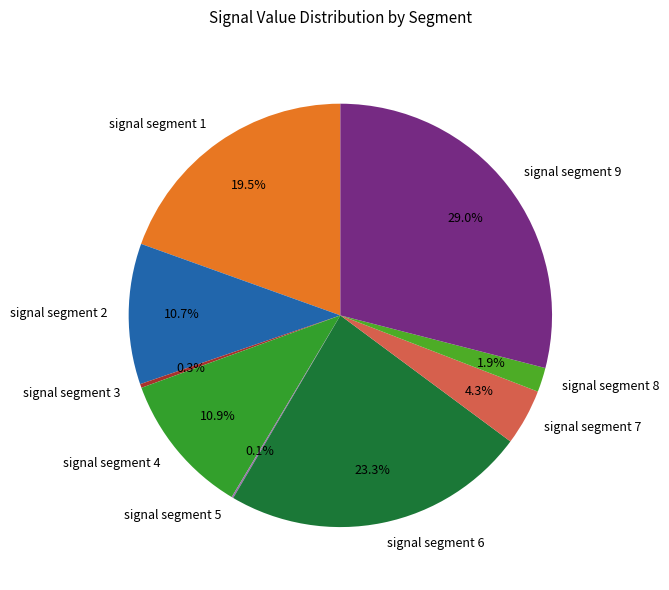

Is the sum of signal segment 2 and signal segment 9 greater than half?

No